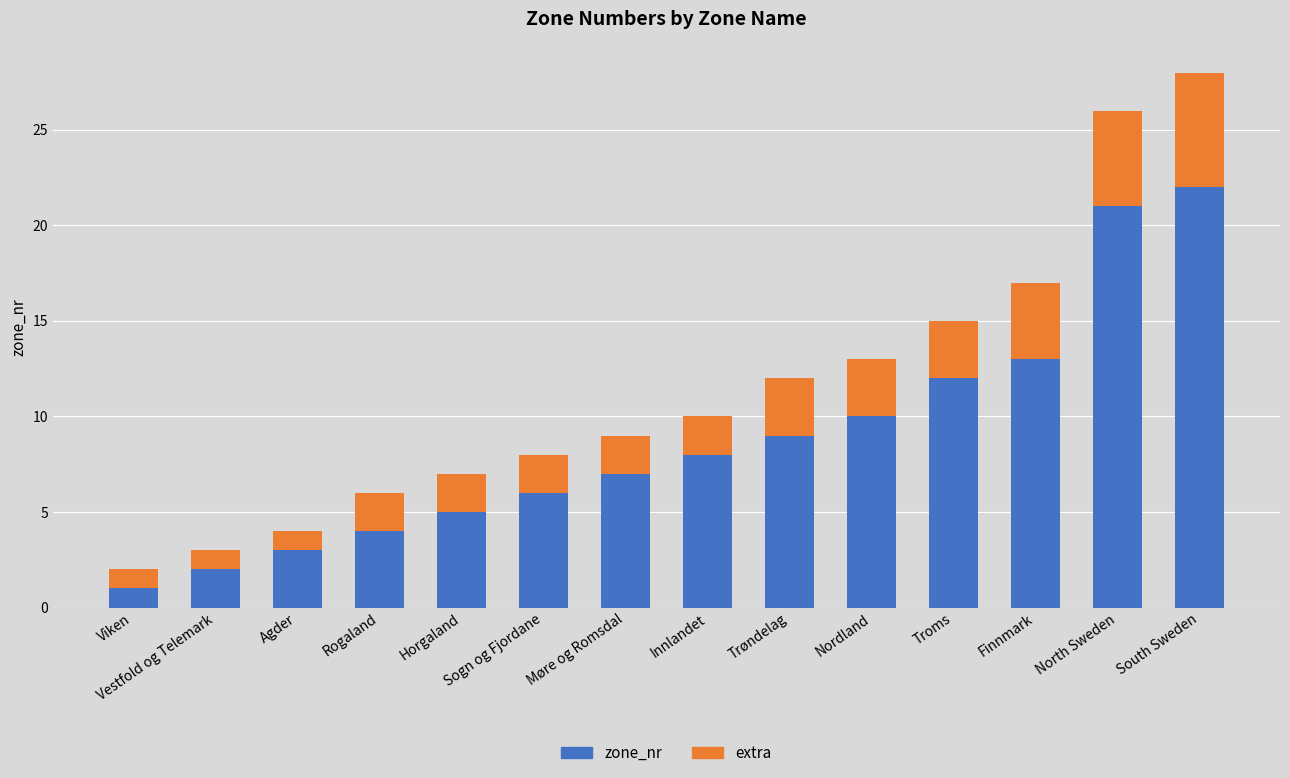

What is the sum of the zone_nr values at Troms and Møre og Romsdal?

19